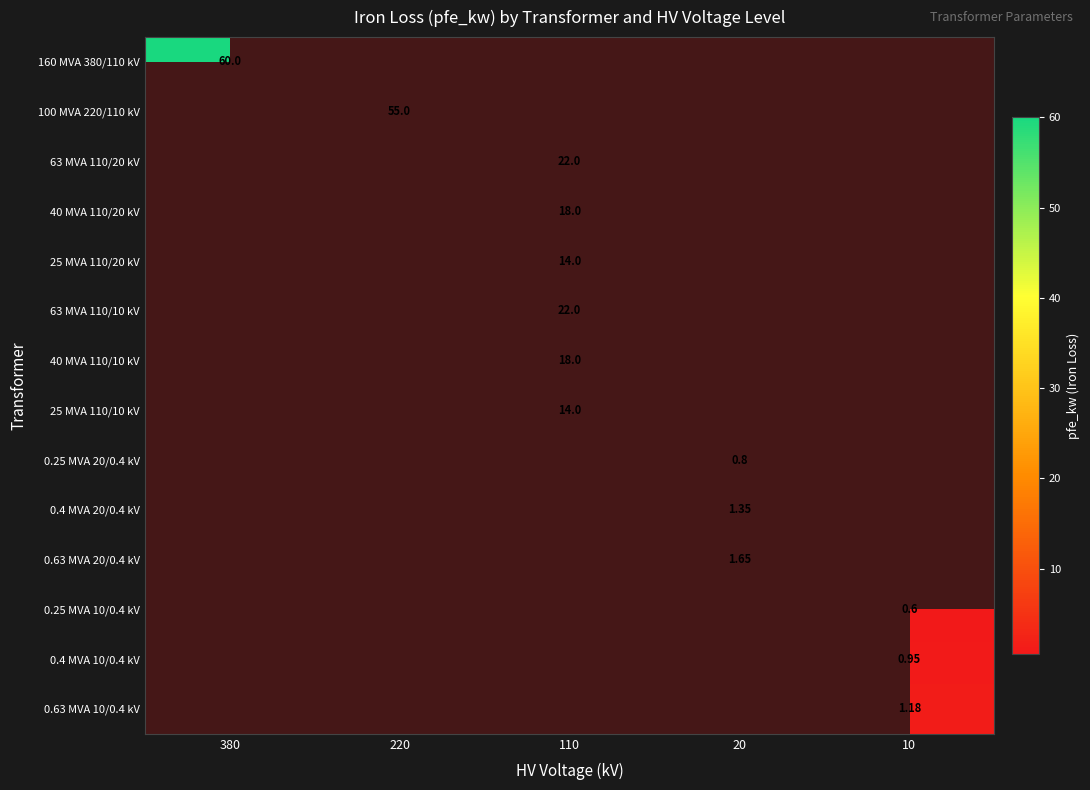

At how many categories does at least one series exceed 43?

2